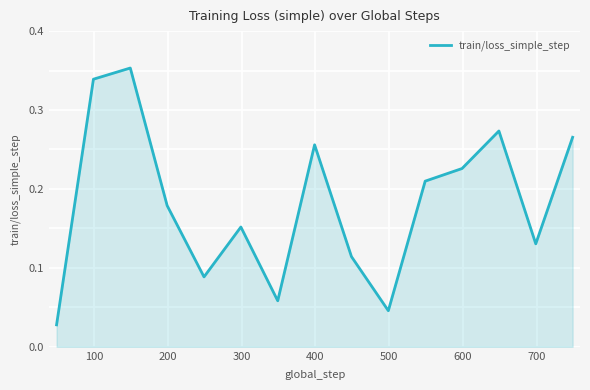

How many lines are shown in the chart?

1